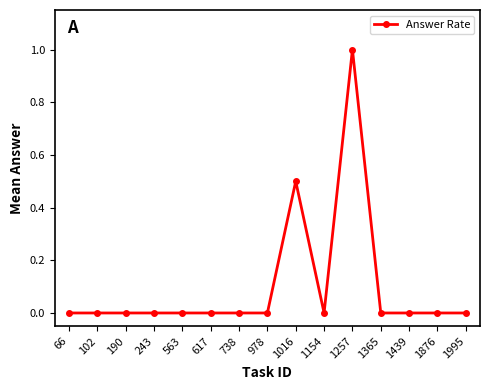

What is the sum of all values?

1.5